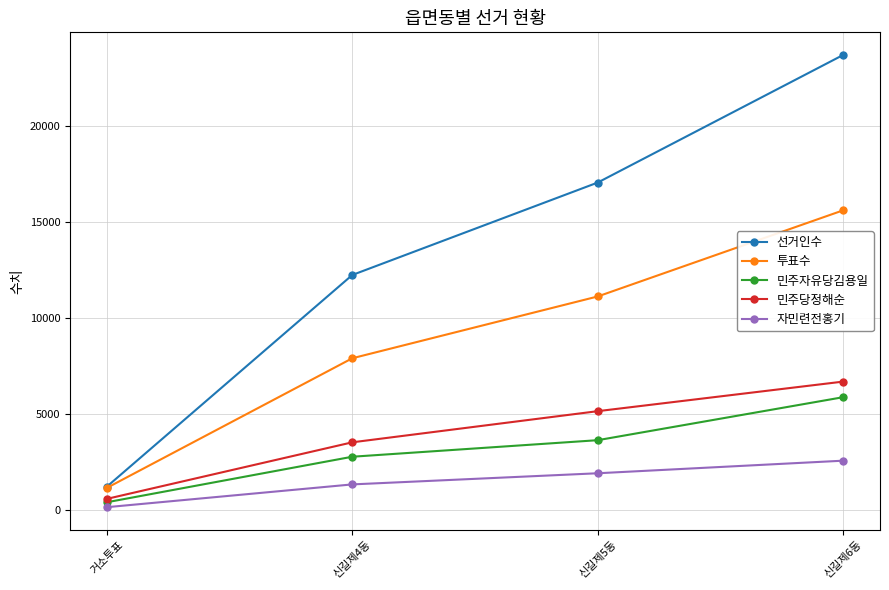

What is the minimum value shown in the chart?

143